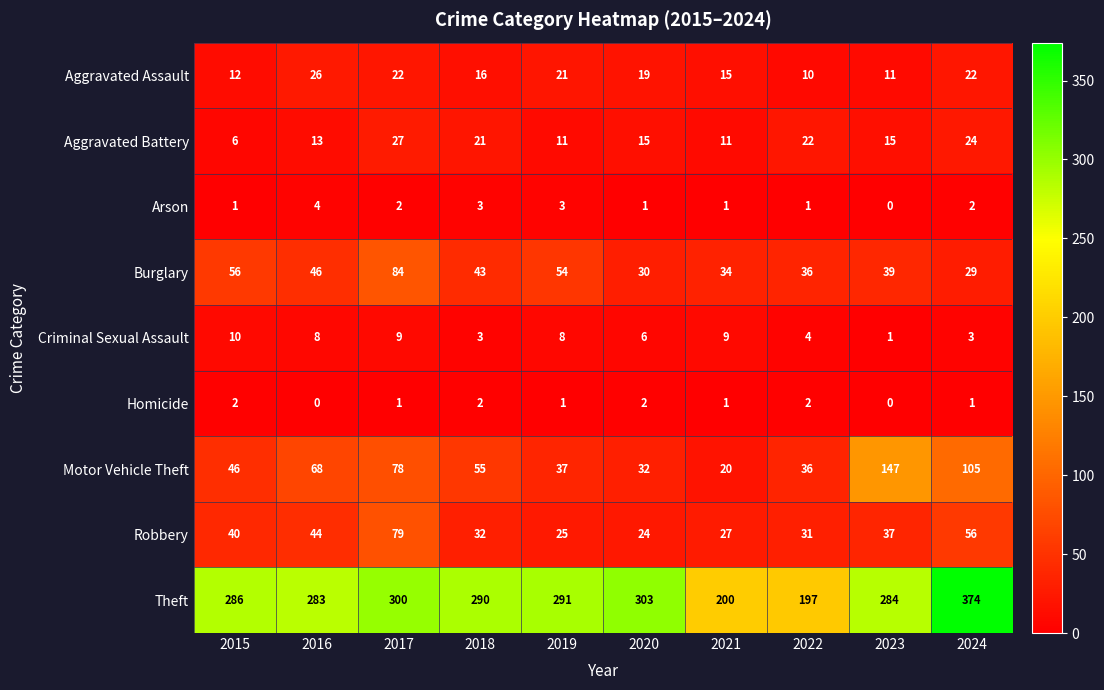

What is the maximum value shown in the chart?

374